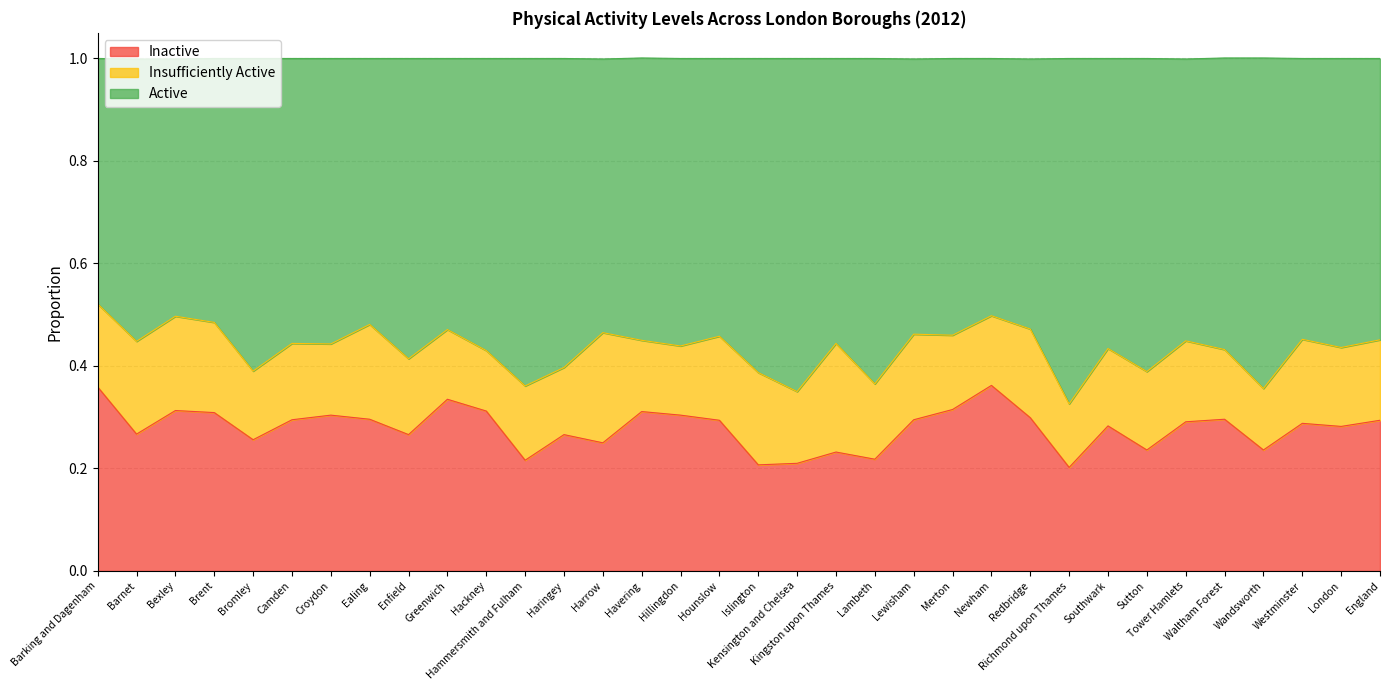

What is the label of the 29th point from the left?

Tower Hamlets